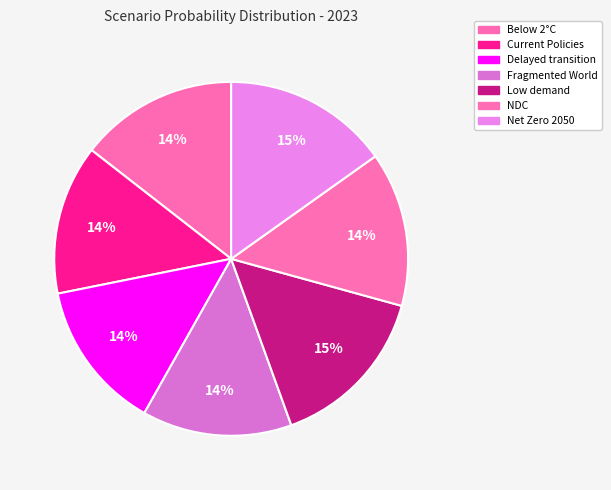

Is it true that Below 2°C is 14% of the pie?

True